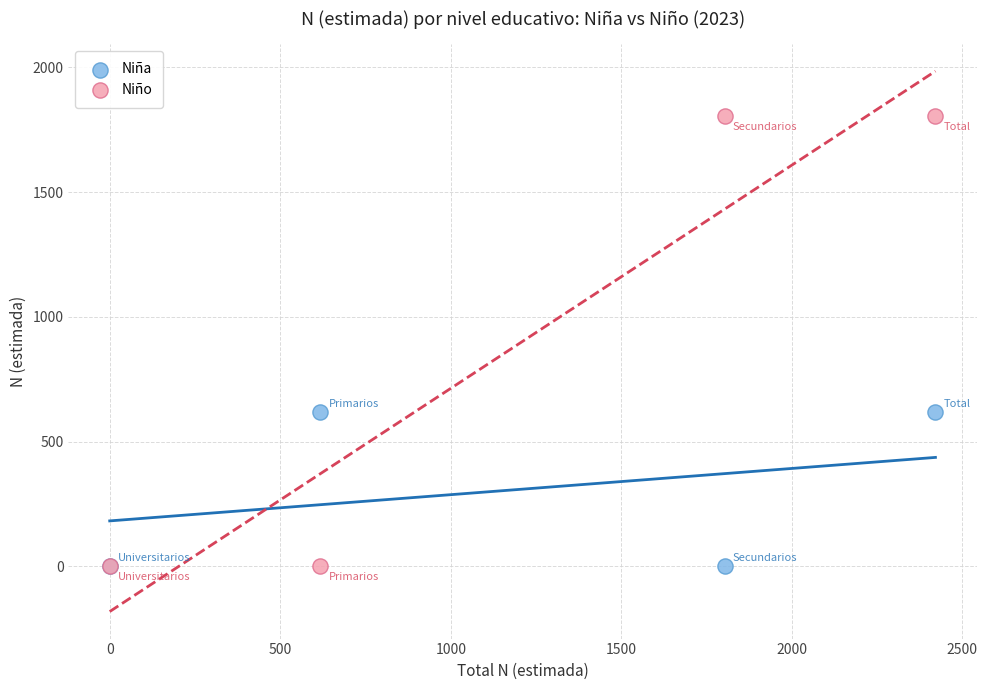

Which series reaches the maximum Y coordinate?

Niño